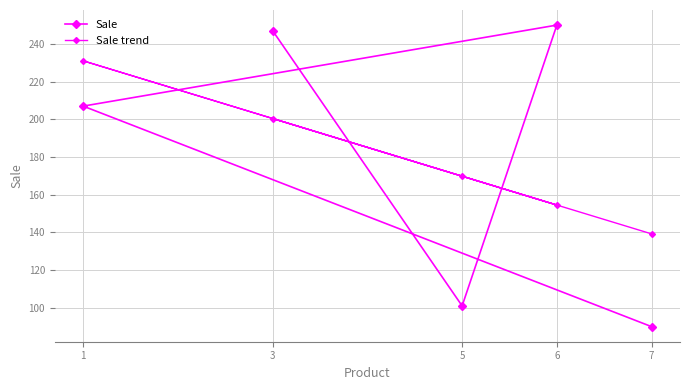

What is the sum of all Sale trend values?

895.0